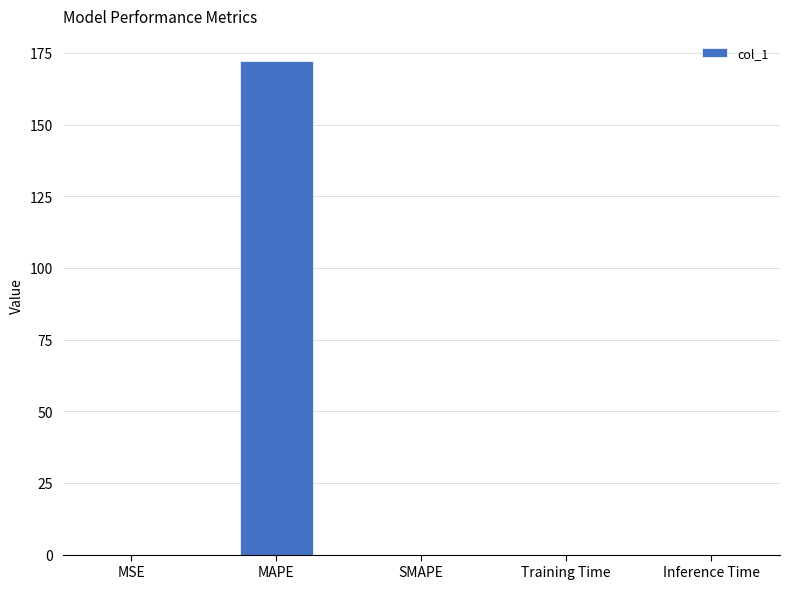

What is the greatest value displayed?

172.3